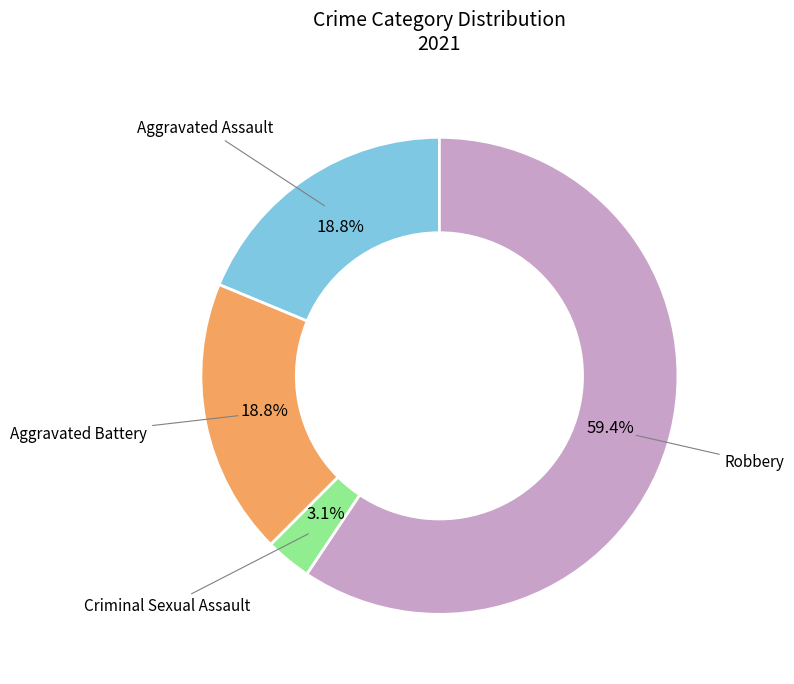

Is there a majority slice in this chart?

Yes